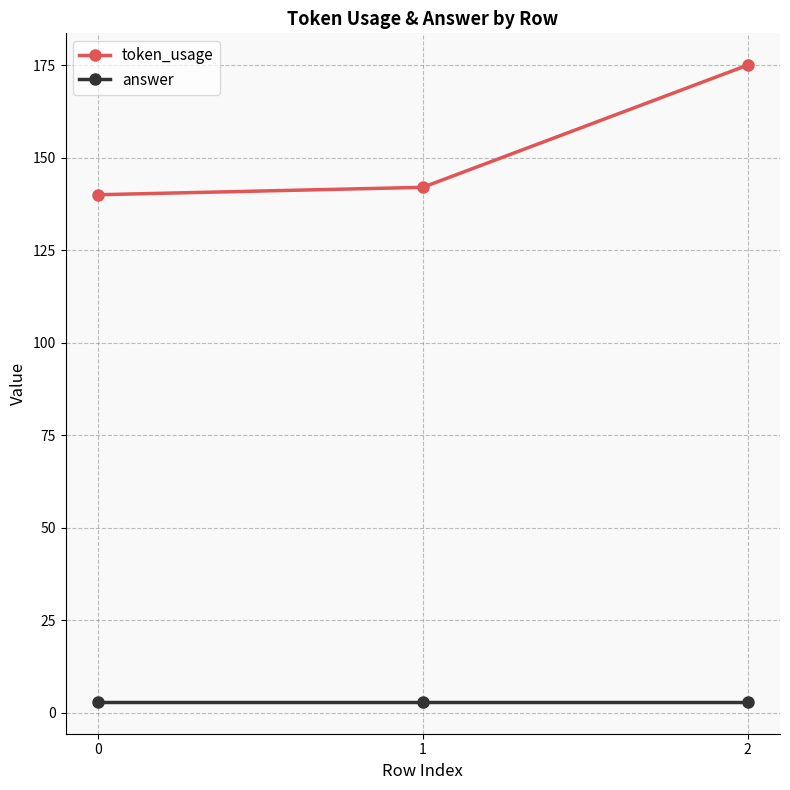

List the labels in order of token_usage value, smallest first.

0, 1, 2